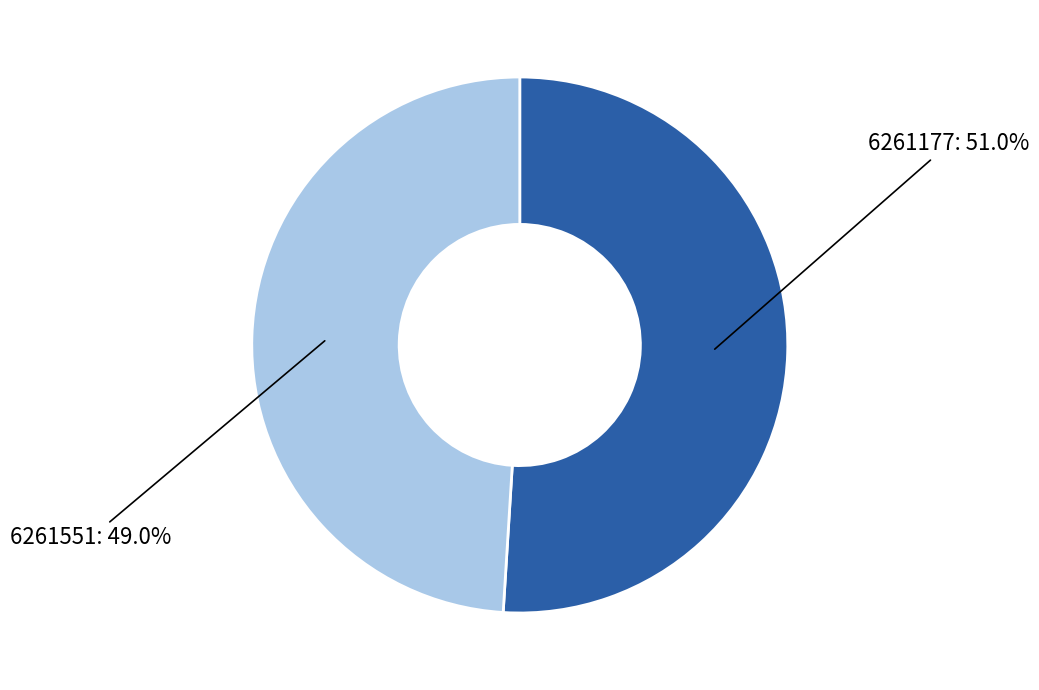

Is there any slice that represents more than half of the pie?

Yes